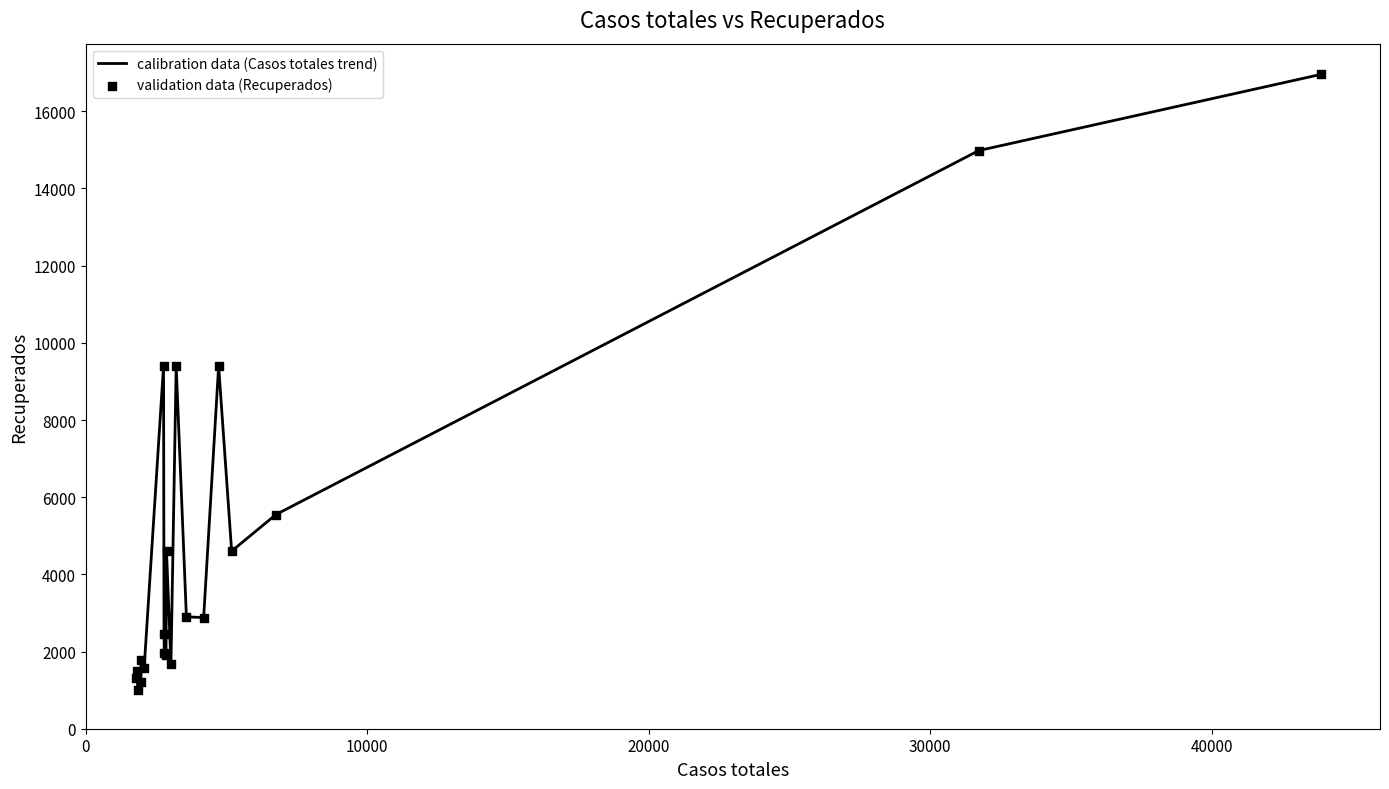

What is the greatest value displayed?

16956